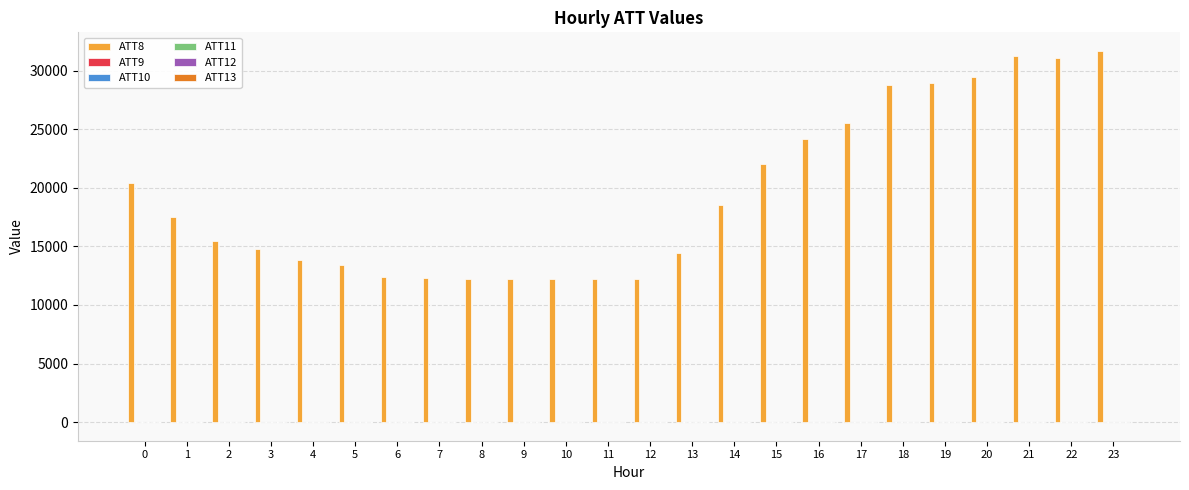

How many groups of bars are there?

24